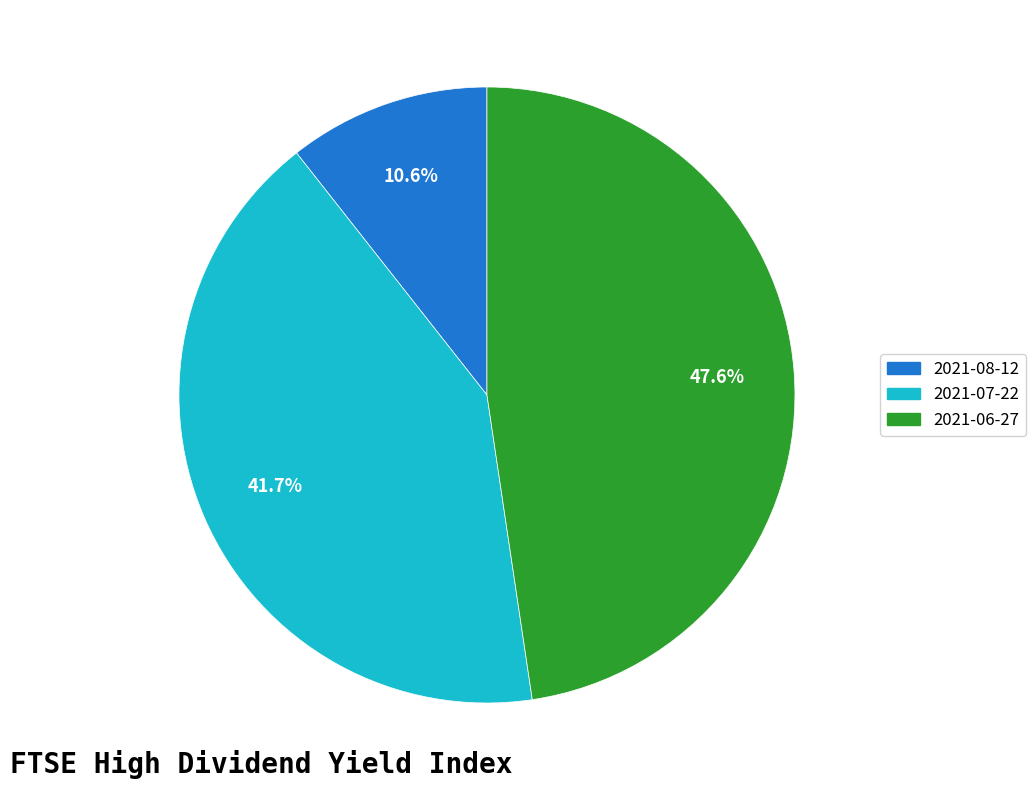

To the nearest percent, what is the difference between the largest and smallest slice percentages?

37%